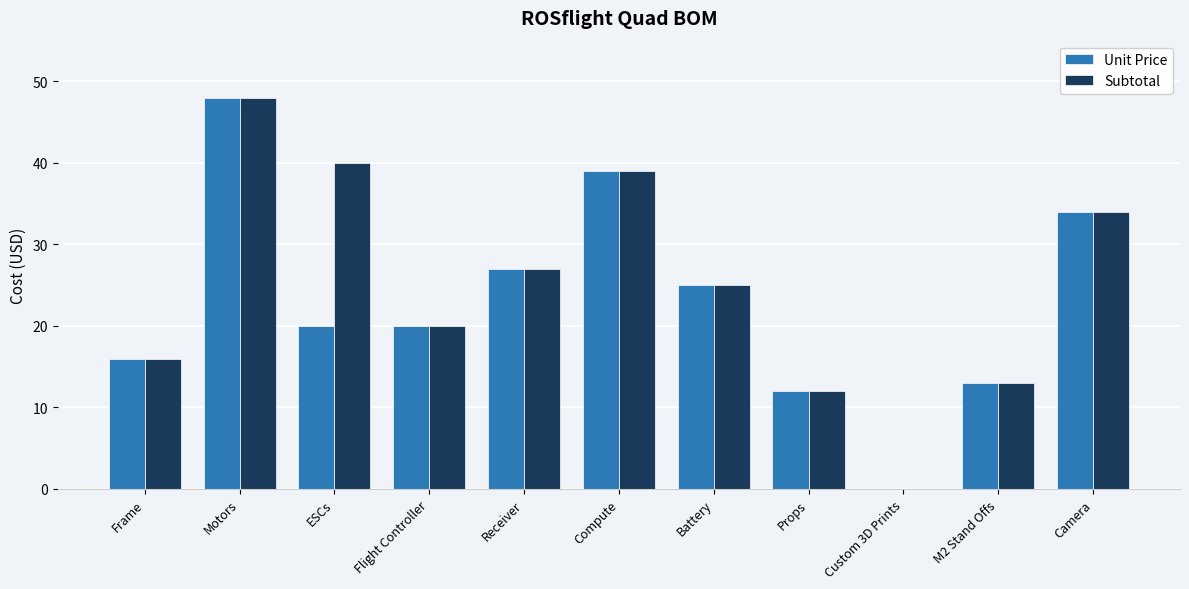

True or false: Unit Price has a value of 13.0 at M2 Stand Offs.

True